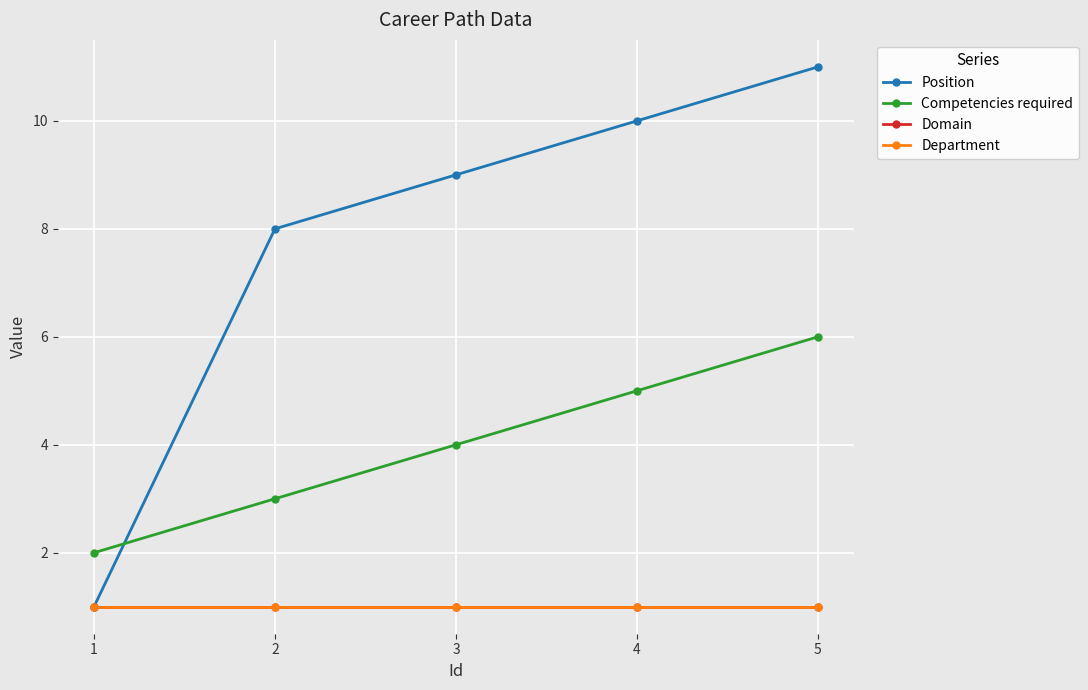

Does the chart have visible grid lines?

Yes